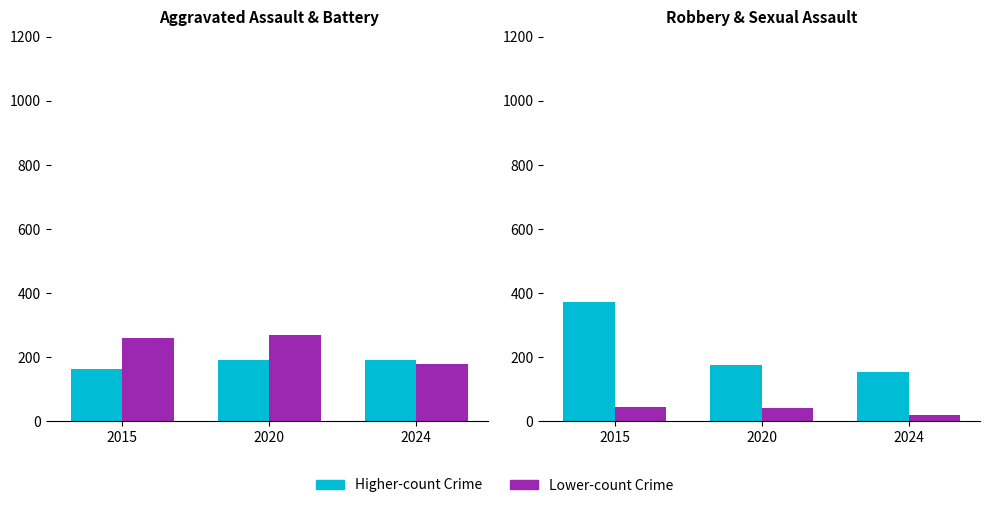

What is the difference between the second highest and minimum values in the Aggravated Battery series?

79